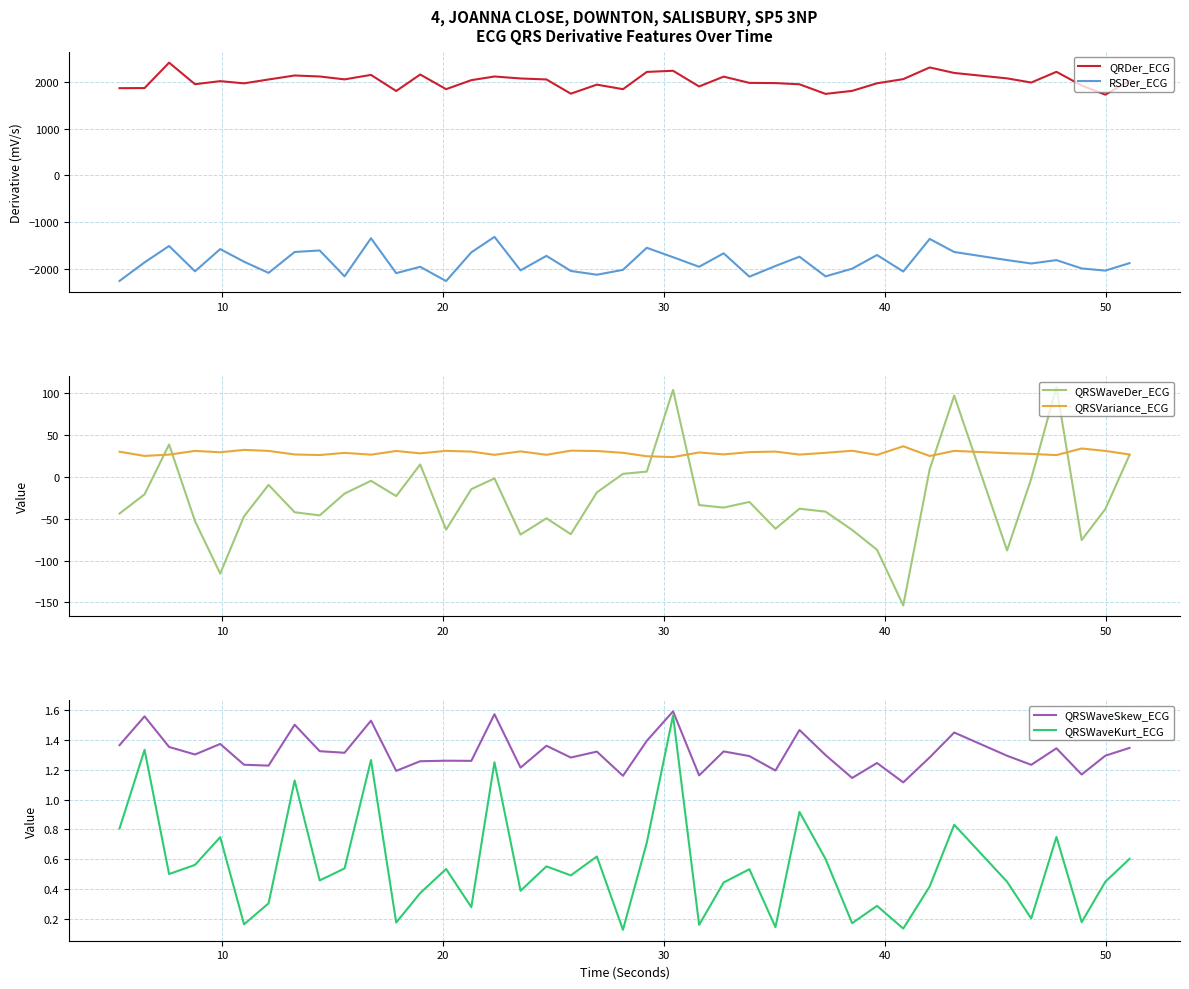

True or false: QRDer_ECG and RSDer_ECG cross at least once.

False